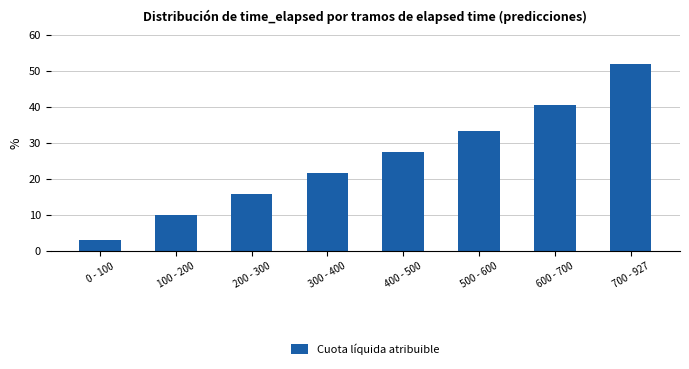

Where is the data nearest to the value 27?

400 - 500